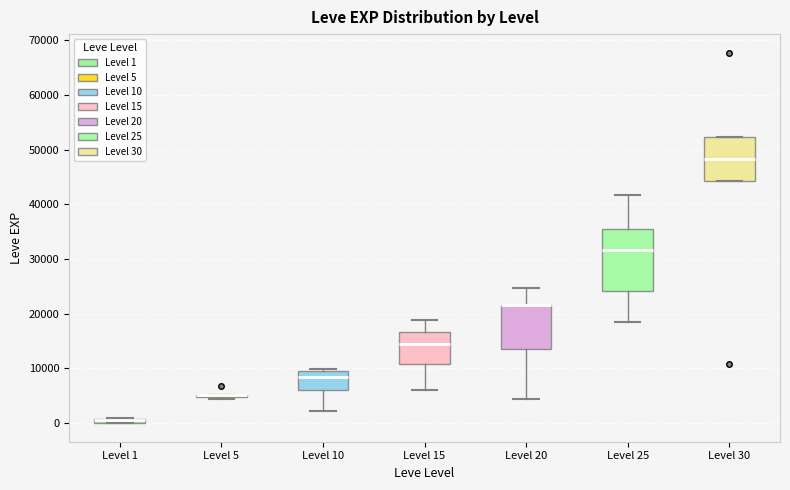

Where does the upper whisker of the box for Level 15 end on the y-axis? The values are not printed on the chart, so give them approximately, as read against the axis.

19000